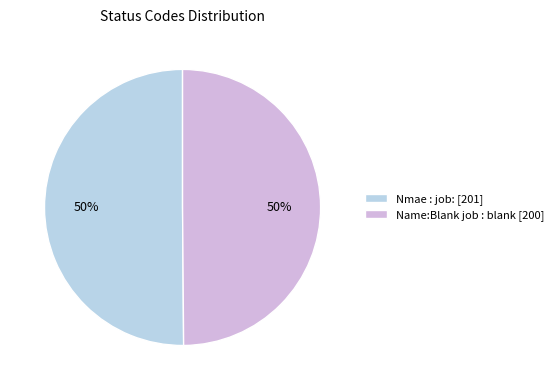

Do Nmae : job: [201] and Name:Blank job : blank [200] together represent more than half of the pie?

Yes